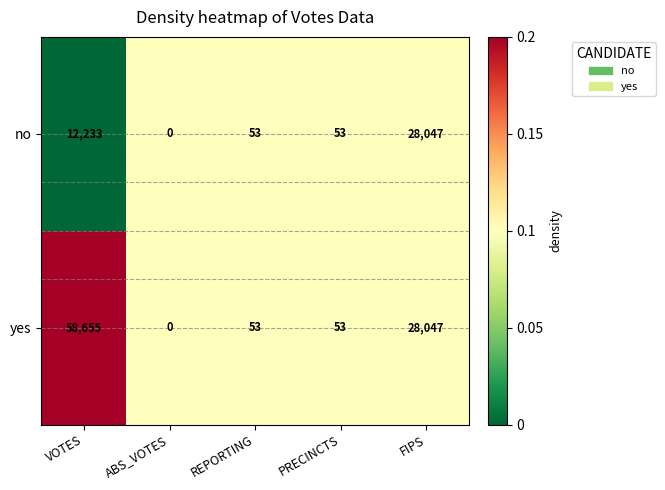

Which series has the largest range (max minus min)?

yes